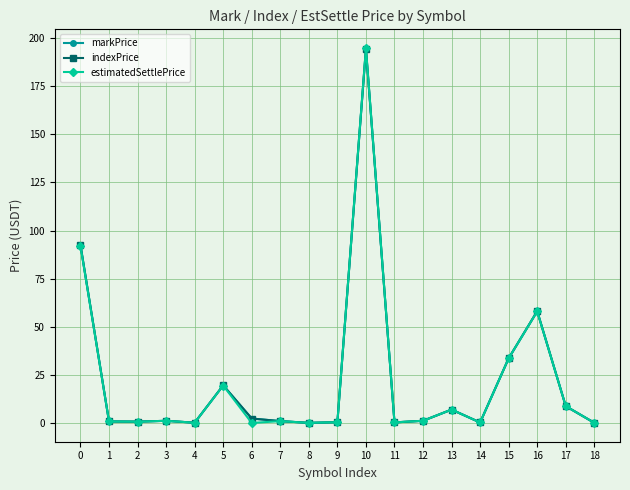

What is the difference between the second highest and second lowest values in the indexPrice series?

92.4